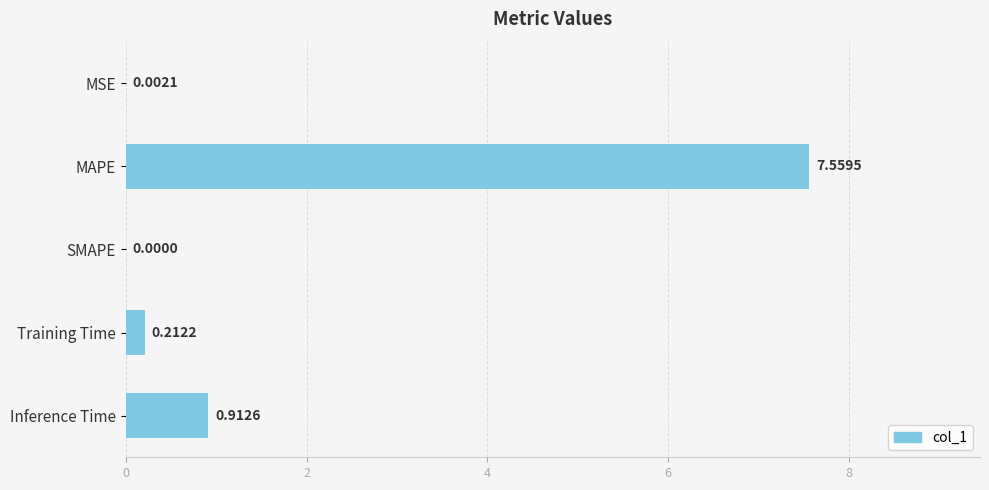

What is the sum of all values?

8.7